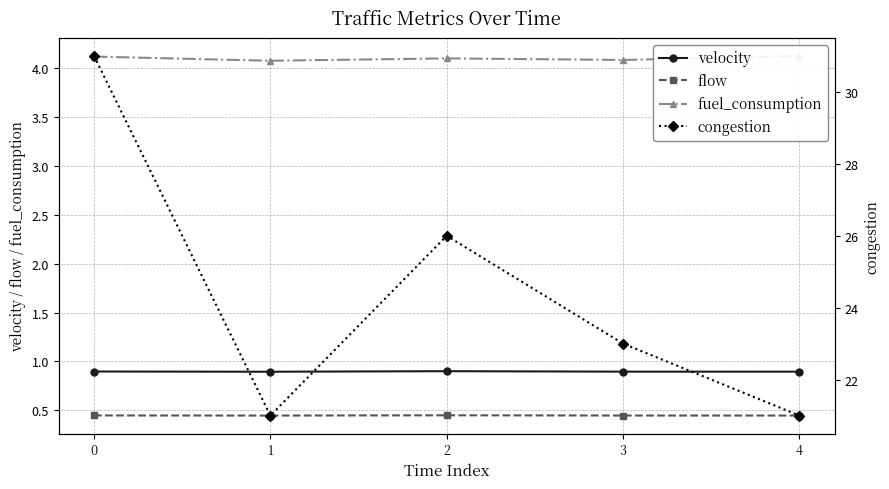

Which series has the largest total across all categories?

congestion